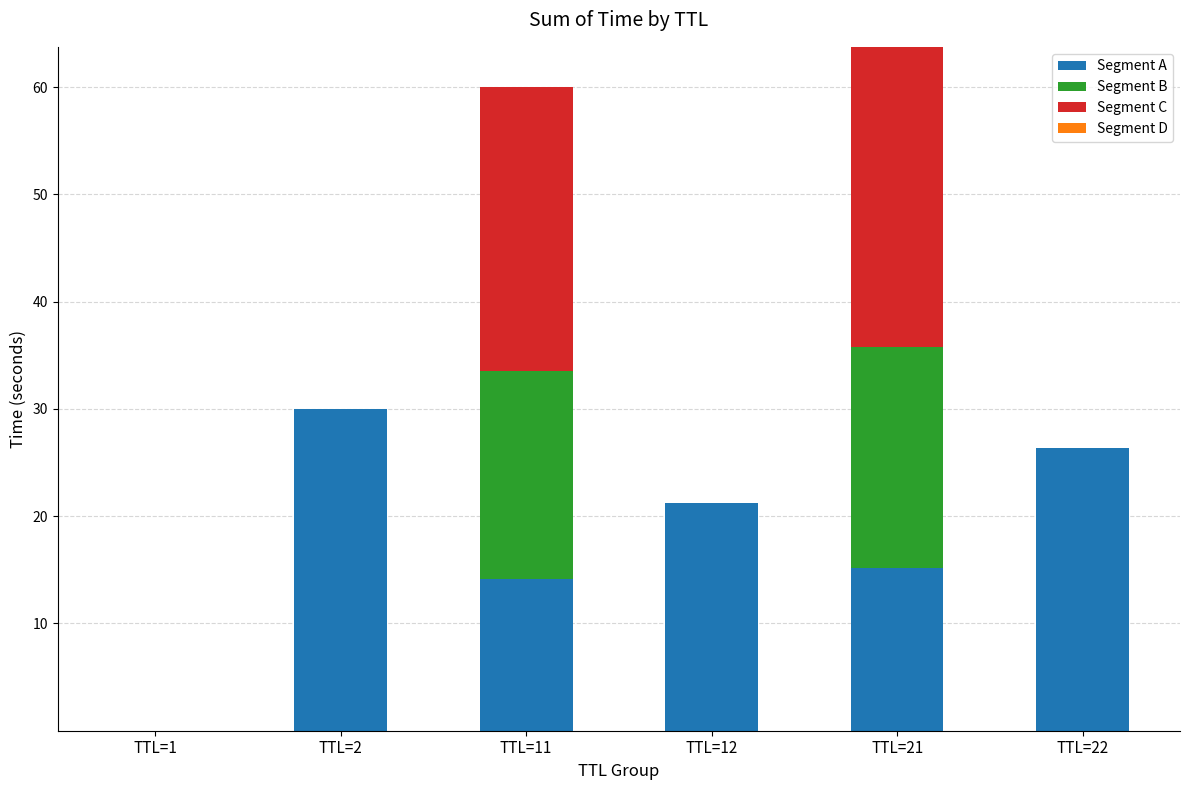

What is the total value across all series at TTL=22?

26.4